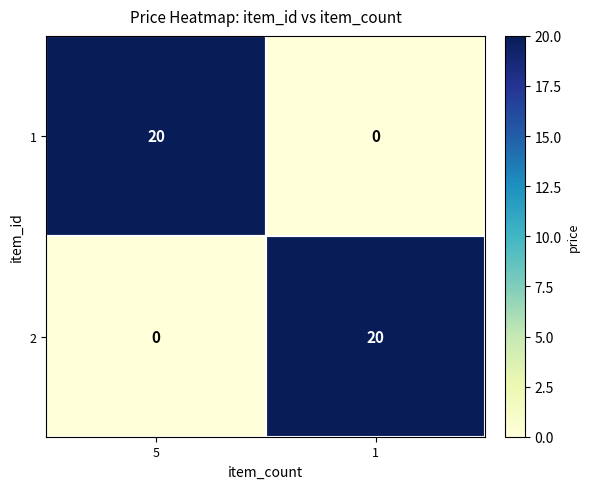

What is the maximum value shown in the chart?

20